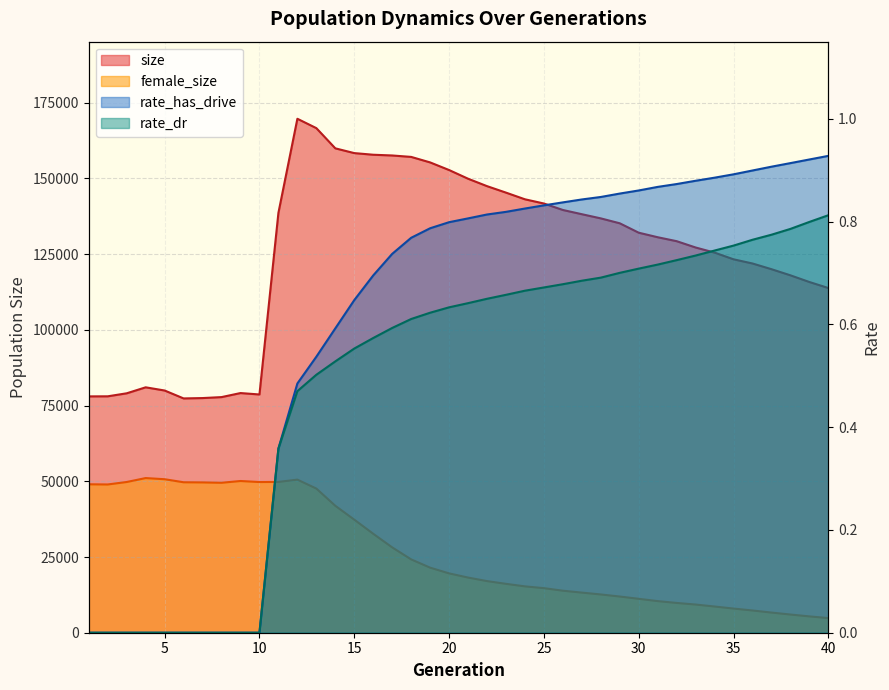

Which series has the largest total across all categories?

size